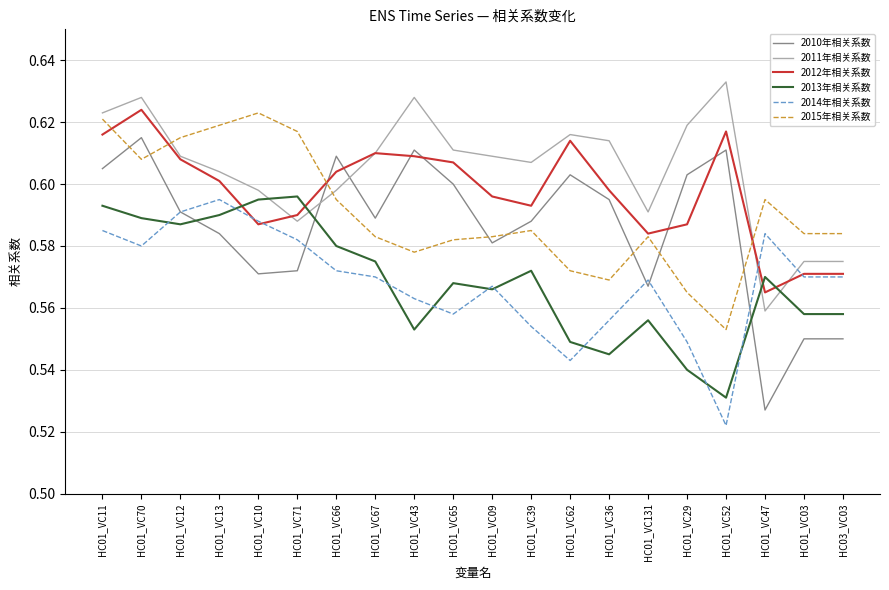

True or false: 2011年相关系数 has a value of 0.6 at HC01_VC65.

True